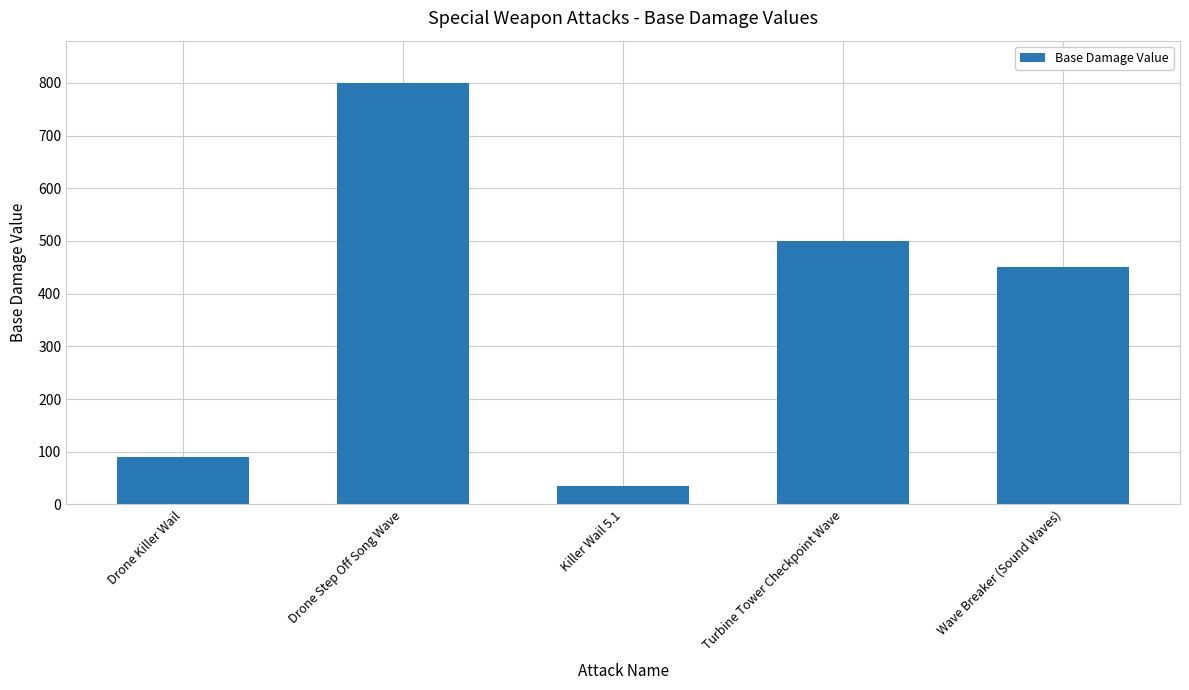

Is it true that the value at Drone Step Off Song Wave is 800?

True